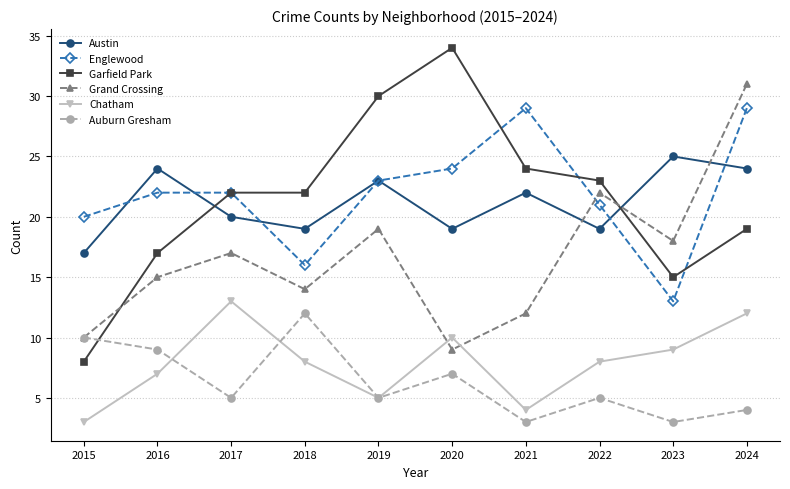

At 2018, list the series in order from smallest to largest.

Chatham, Auburn Gresham, Grand Crossing, Englewood, Austin, Garfield Park